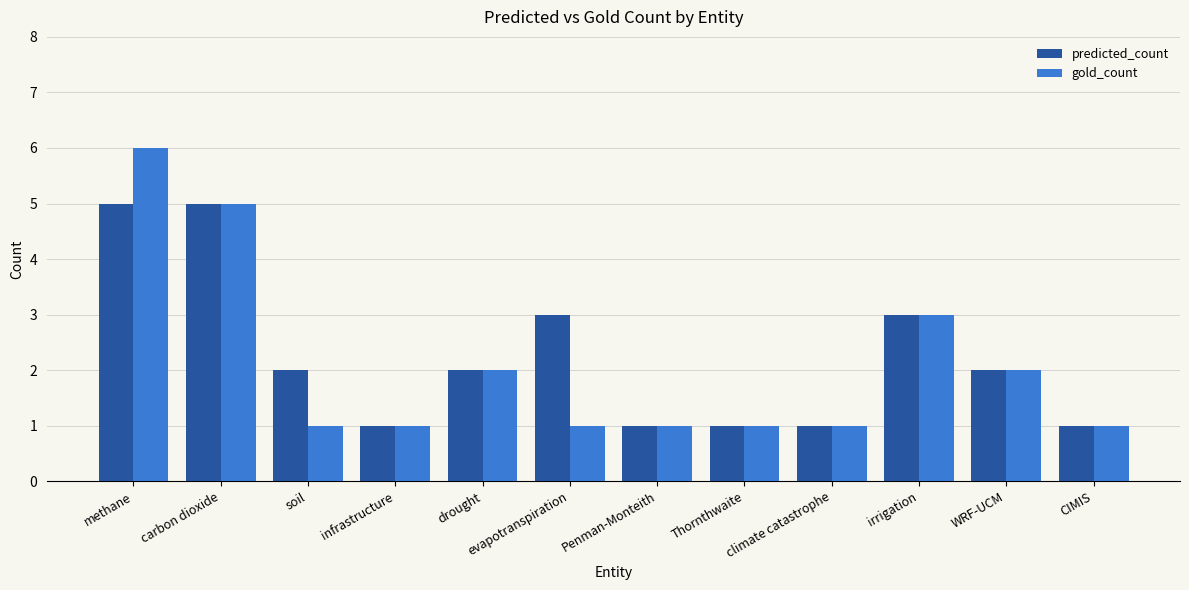

What is the lowest value of the gold_count series?

1